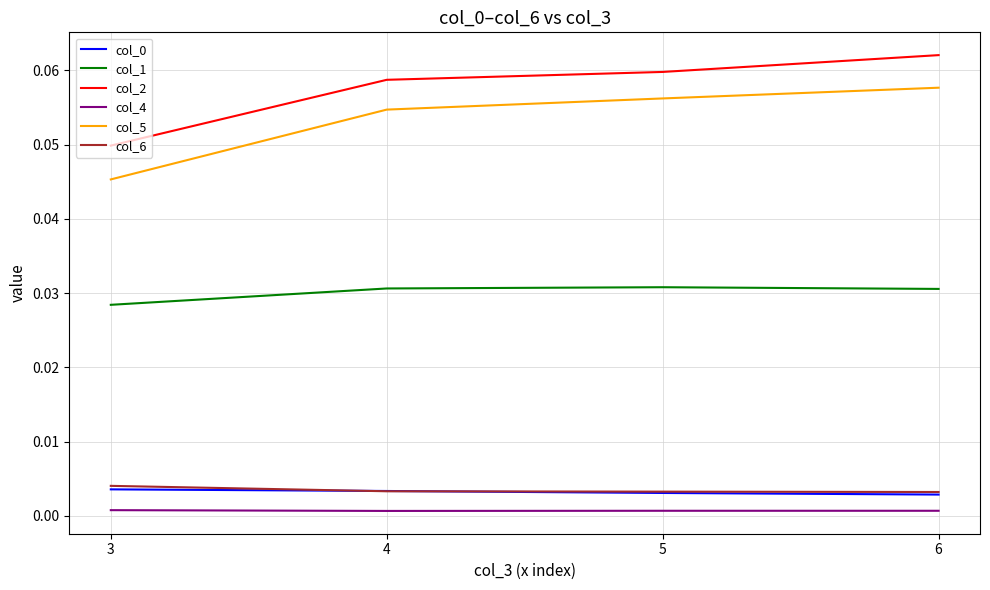

Count the col_6 values in the range 0 to 1.

4